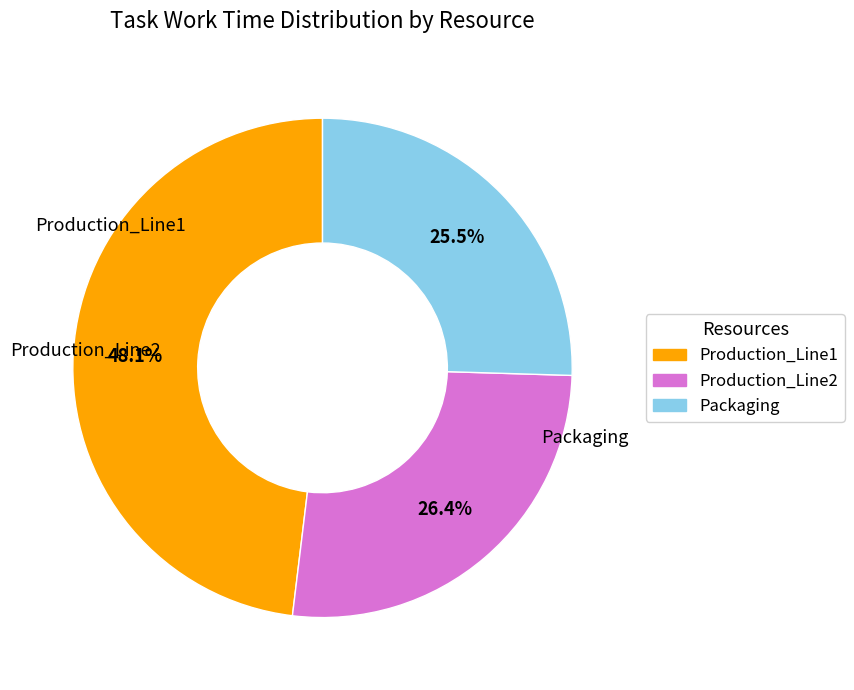

Which slice is the smallest?

Packaging